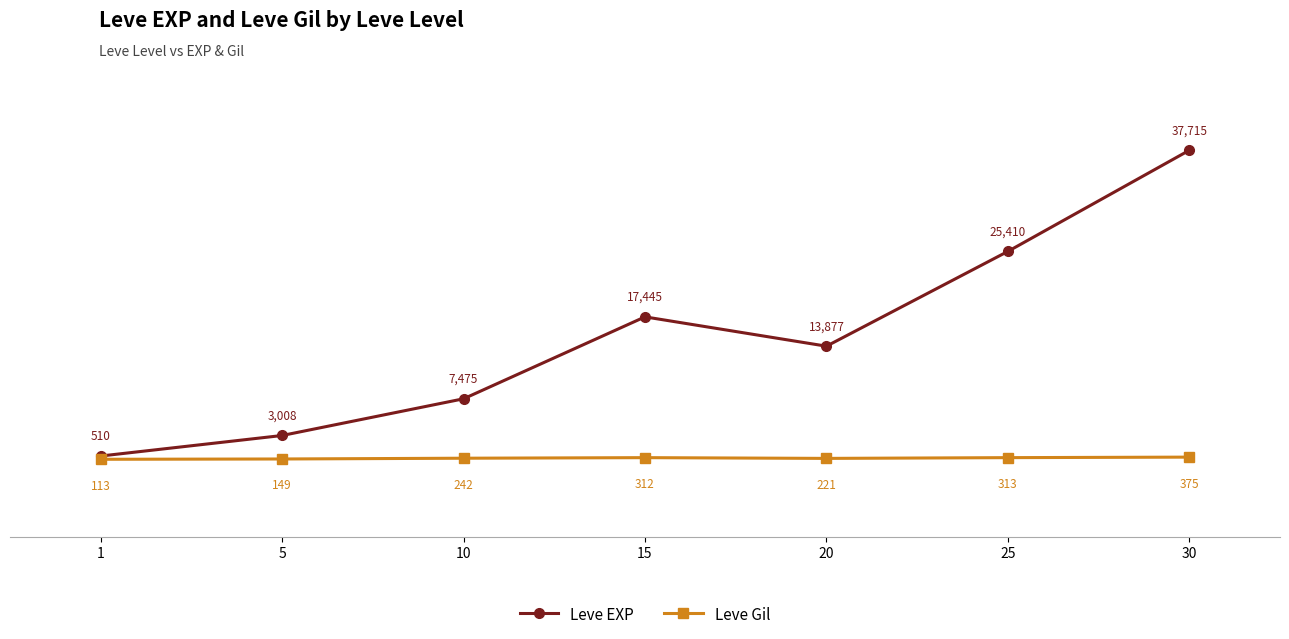

What is the total value across all series at 15?

17757.0